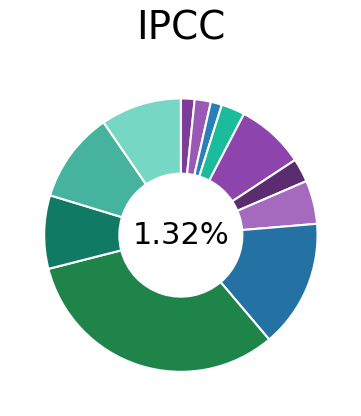

Does any single category account for the majority?

No